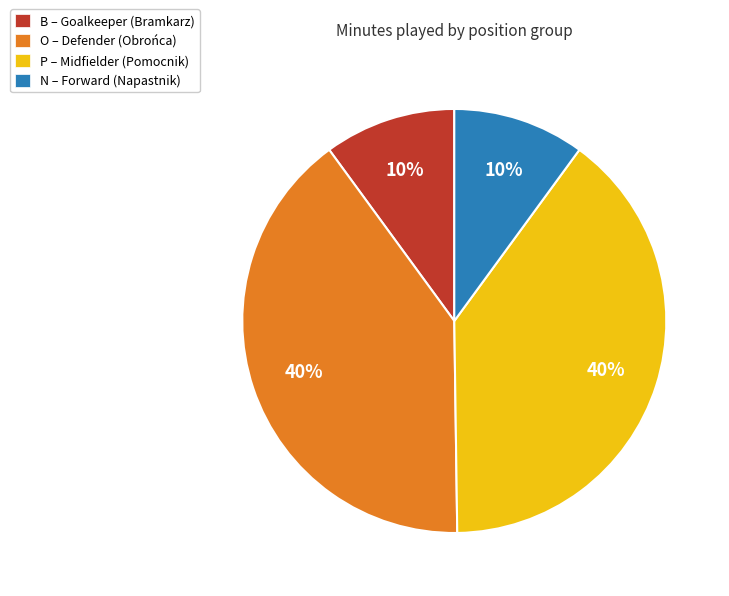

Count the number of slices in the pie.

4